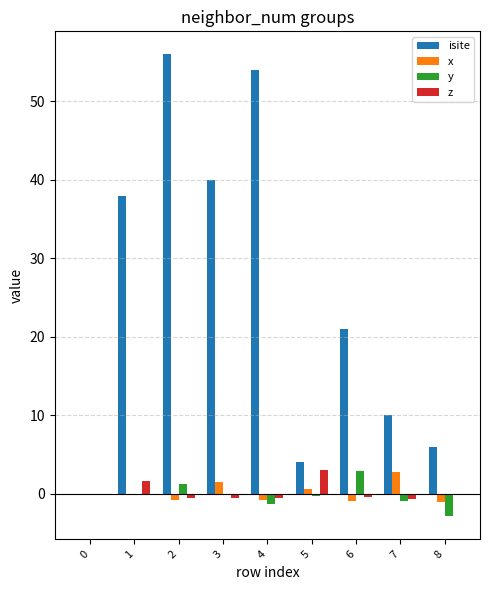

What is the sum of all isite values?

229.0